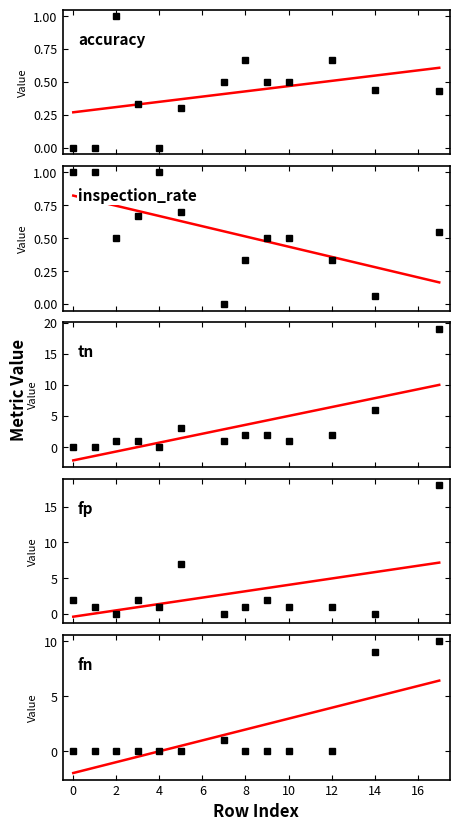

Where do inspection_rate and tn first cross each other?

1 and 2